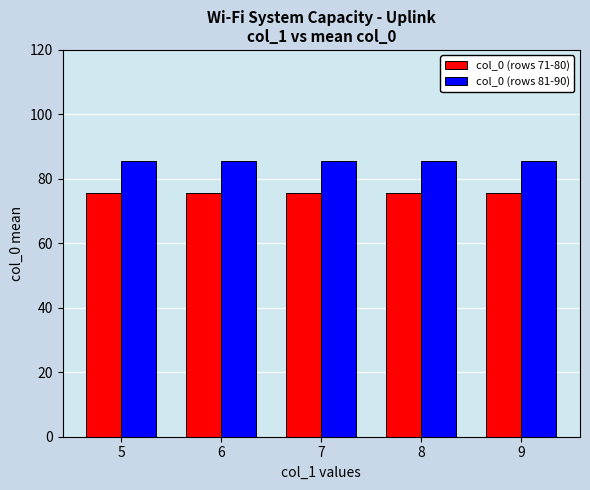

What is the minimum value shown in the chart?

75.5